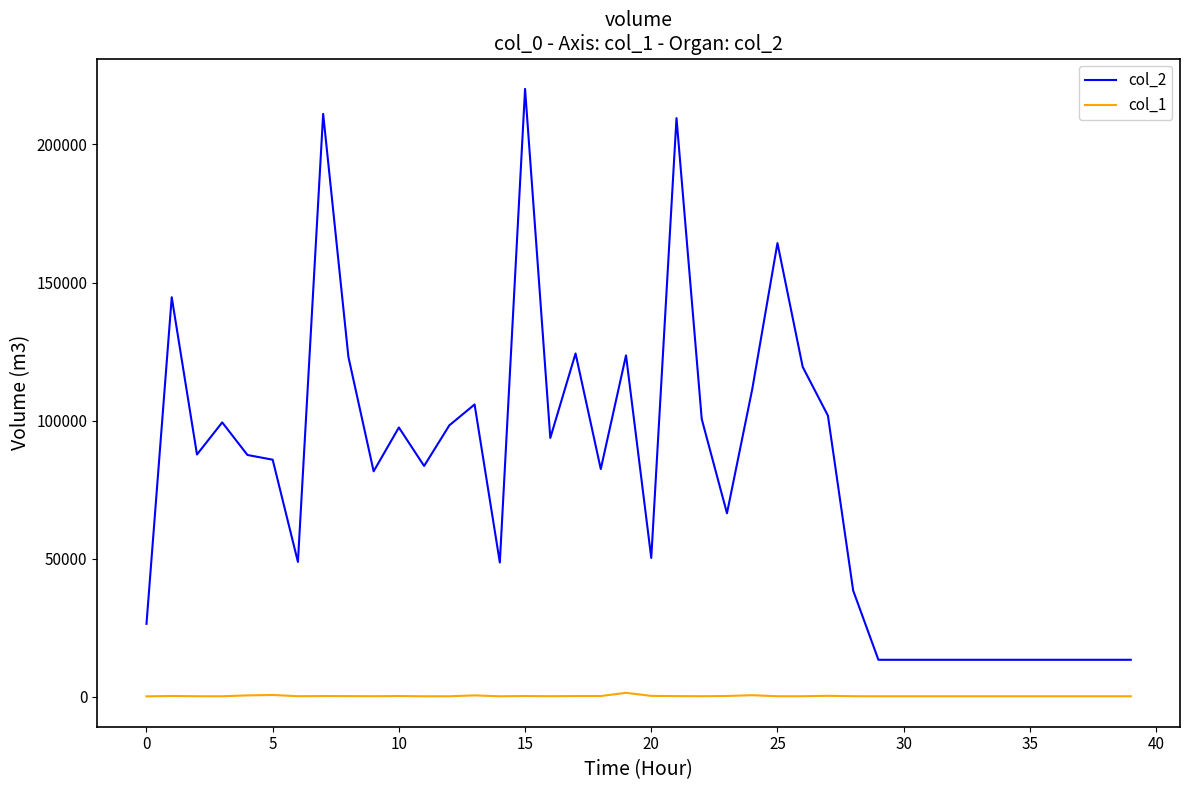

How many lines are shown in the chart?

2